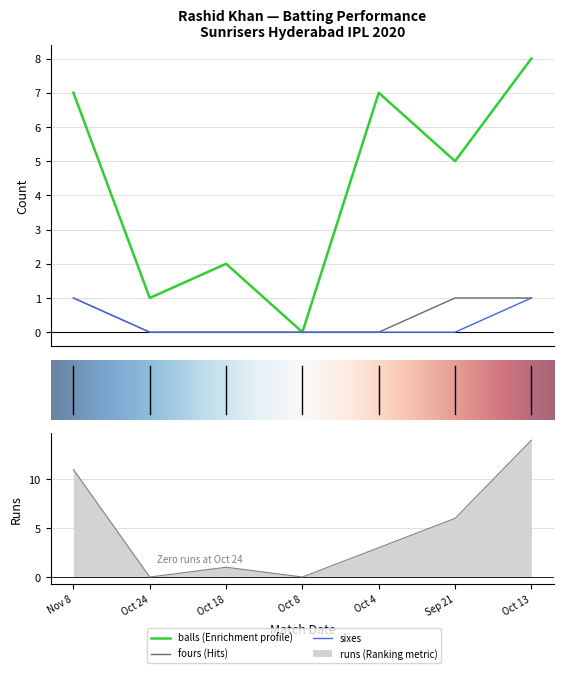

What is the label of the 1st point from the right?

Oct 13